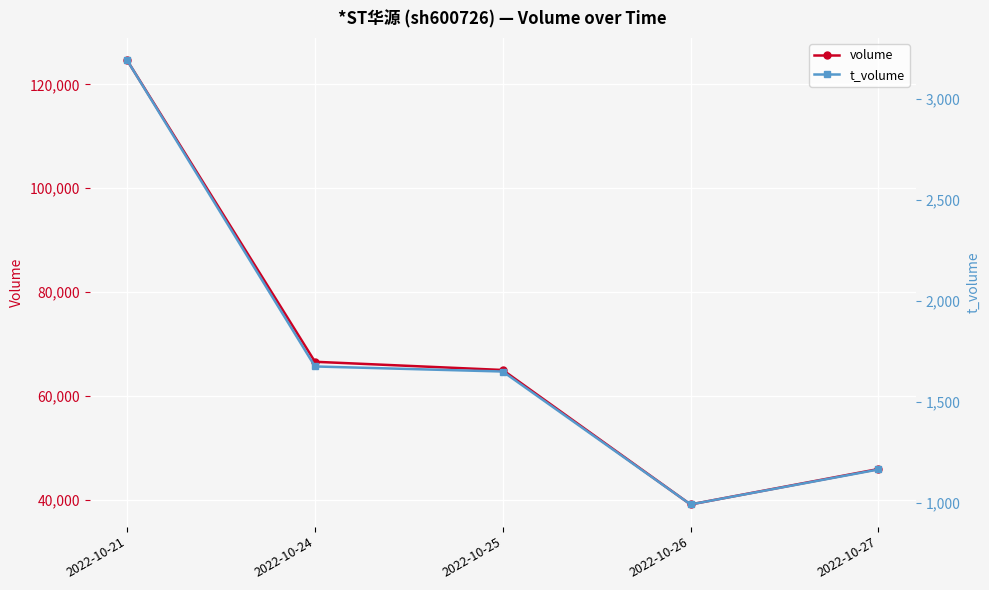

What is the total value across all series at 2022-10-24?

68246